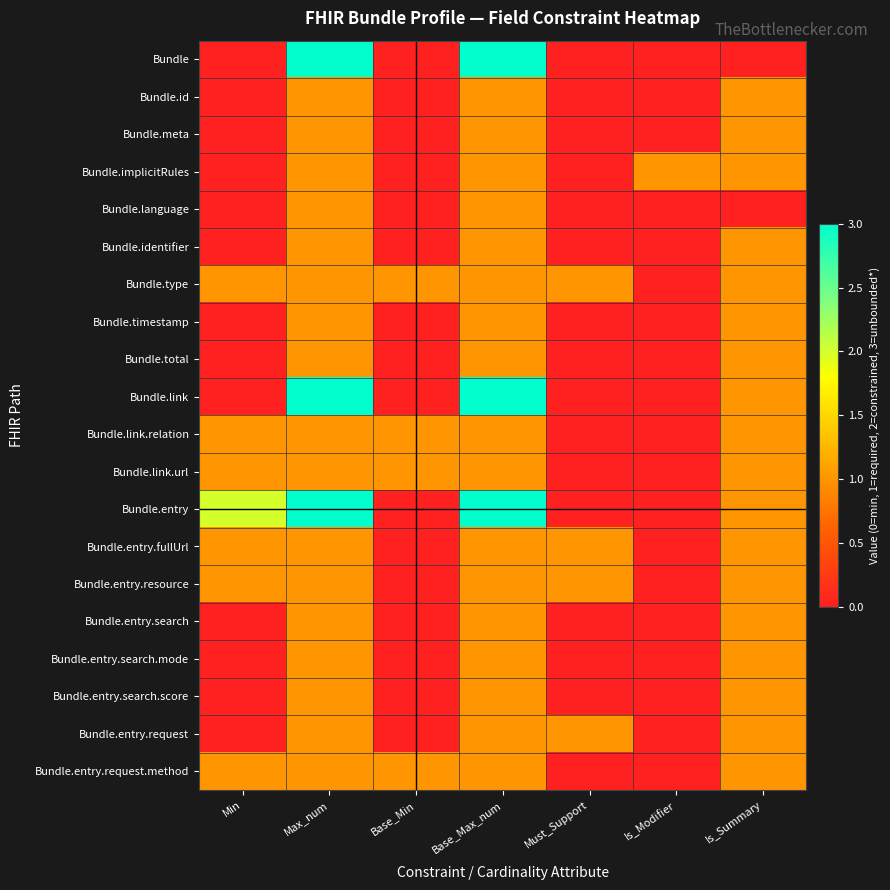

Reading left to right, transcribe all the data shown in this chart.

Bundle: Min=0	Max_num=3	Base_Min=0	Base_Max_num=3	Must_Support=0	Is_Modifier=0	Is_Summary=0
Bundle.id: Min=0	Max_num=1	Base_Min=0	Base_Max_num=1	Must_Support=0	Is_Modifier=0	Is_Summary=1
Bundle.meta: Min=0	Max_num=1	Base_Min=0	Base_Max_num=1	Must_Support=0	Is_Modifier=0	Is_Summary=1
Bundle.implicitRules: Min=0	Max_num=1	Base_Min=0	Base_Max_num=1	Must_Support=0	Is_Modifier=1	Is_Summary=1
Bundle.language: Min=0	Max_num=1	Base_Min=0	Base_Max_num=1	Must_Support=0	Is_Modifier=0	Is_Summary=0
Bundle.identifier: Min=0	Max_num=1	Base_Min=0	Base_Max_num=1	Must_Support=0	Is_Modifier=0	Is_Summary=1
Bundle.type: Min=1	Max_num=1	Base_Min=1	Base_Max_num=1	Must_Support=1	Is_Modifier=0	Is_Summary=1
Bundle.timestamp: Min=0	Max_num=1	Base_Min=0	Base_Max_num=1	Must_Support=0	Is_Modifier=0	Is_Summary=1
Bundle.total: Min=0	Max_num=1	Base_Min=0	Base_Max_num=1	Must_Support=0	Is_Modifier=0	Is_Summary=1
Bundle.link: Min=0	Max_num=3	Base_Min=0	Base_Max_num=3	Must_Support=0	Is_Modifier=0	Is_Summary=1
Bundle.link.relation: Min=1	Max_num=1	Base_Min=1	Base_Max_num=1	Must_Support=0	Is_Modifier=0	Is_Summary=1
Bundle.link.url: Min=1	Max_num=1	Base_Min=1	Base_Max_num=1	Must_Support=0	Is_Modifier=0	Is_Summary=1
Bundle.entry: Min=2	Max_num=3	Base_Min=0	Base_Max_num=3	Must_Support=0	Is_Modifier=0	Is_Summary=1
Bundle.entry.fullUrl: Min=1	Max_num=1	Base_Min=0	Base_Max_num=1	Must_Support=1	Is_Modifier=0	Is_Summary=1
Bundle.entry.resource: Min=1	Max_num=1	Base_Min=0	Base_Max_num=1	Must_Support=1	Is_Modifier=0	Is_Summary=1
Bundle.entry.search: Min=0	Max_num=1	Base_Min=0	Base_Max_num=1	Must_Support=0	Is_Modifier=0	Is_Summary=1
Bundle.entry.search.mode: Min=0	Max_num=1	Base_Min=0	Base_Max_num=1	Must_Support=0	Is_Modifier=0	Is_Summary=1
Bundle.entry.search.score: Min=0	Max_num=1	Base_Min=0	Base_Max_num=1	Must_Support=0	Is_Modifier=0	Is_Summary=1
Bundle.entry.request: Min=0	Max_num=1	Base_Min=0	Base_Max_num=1	Must_Support=1	Is_Modifier=0	Is_Summary=1
Bundle.entry.request.method: Min=1	Max_num=1	Base_Min=1	Base_Max_num=1	Must_Support=0	Is_Modifier=0	Is_Summary=1